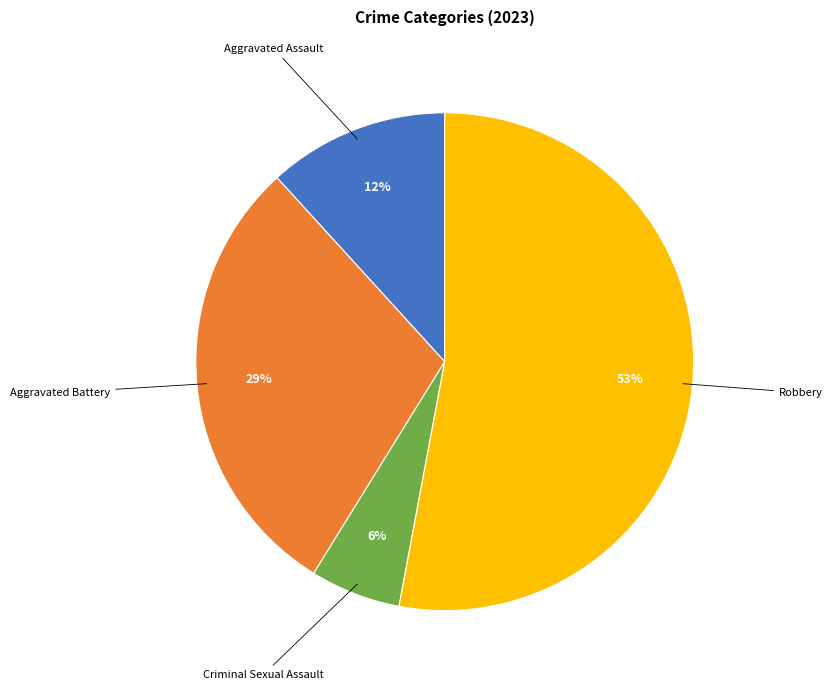

To the nearest percent, what is the difference between the largest and smallest slice percentages?

47%